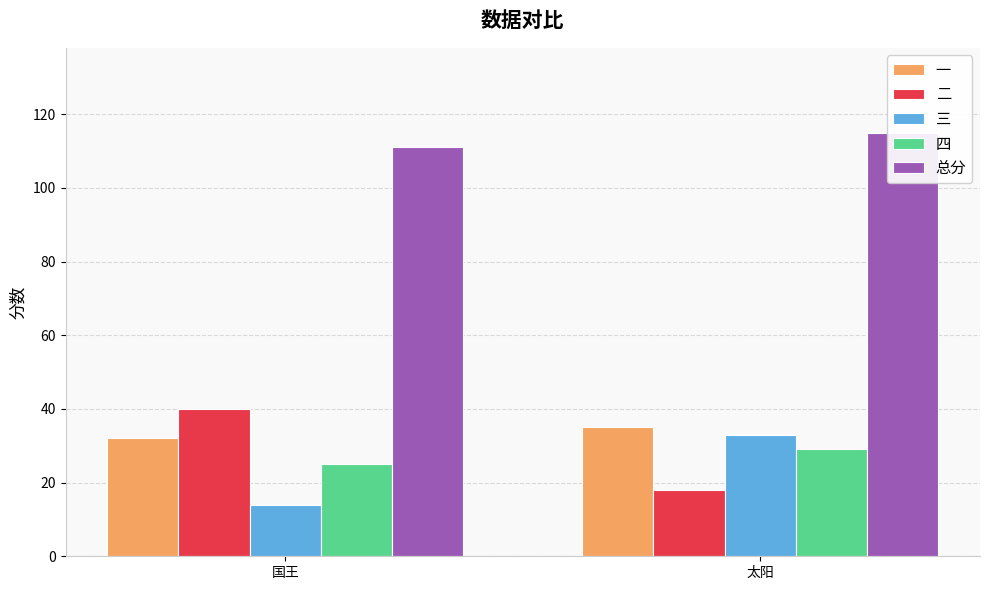

What is the sum of all 四 values?

54